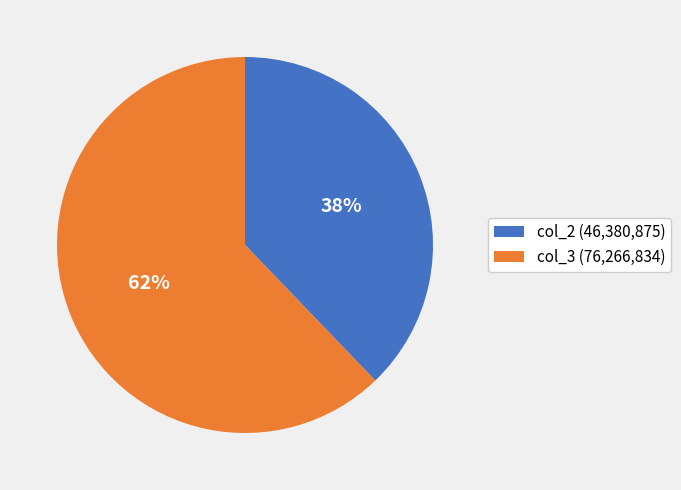

To the nearest percent, what is the average slice percentage?

50%